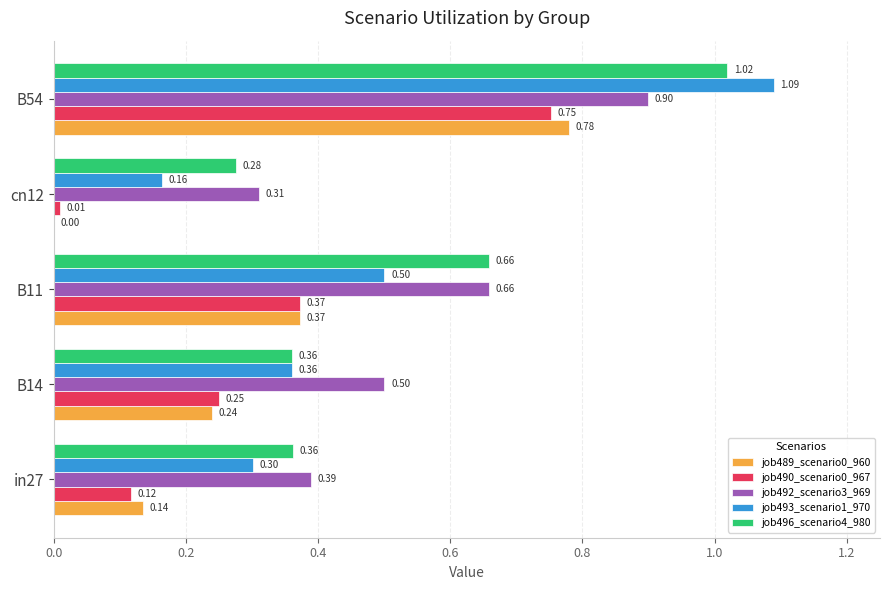

Which series has the largest total across all categories?

job492_scenario3_969